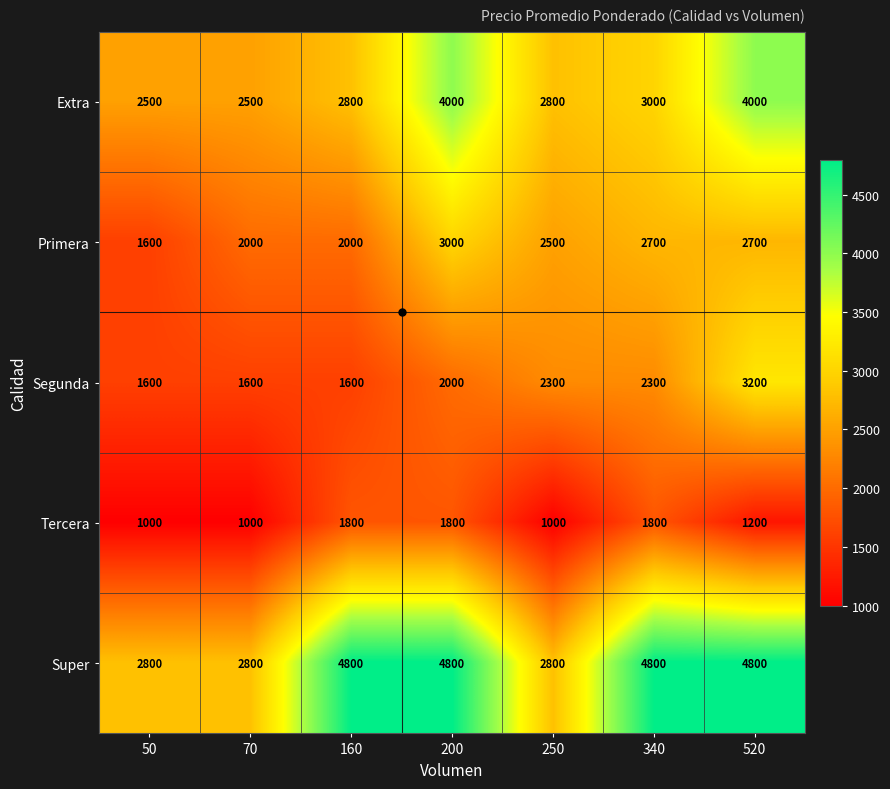

What is the approximate value of Super at 340, to the nearest 100?

4800